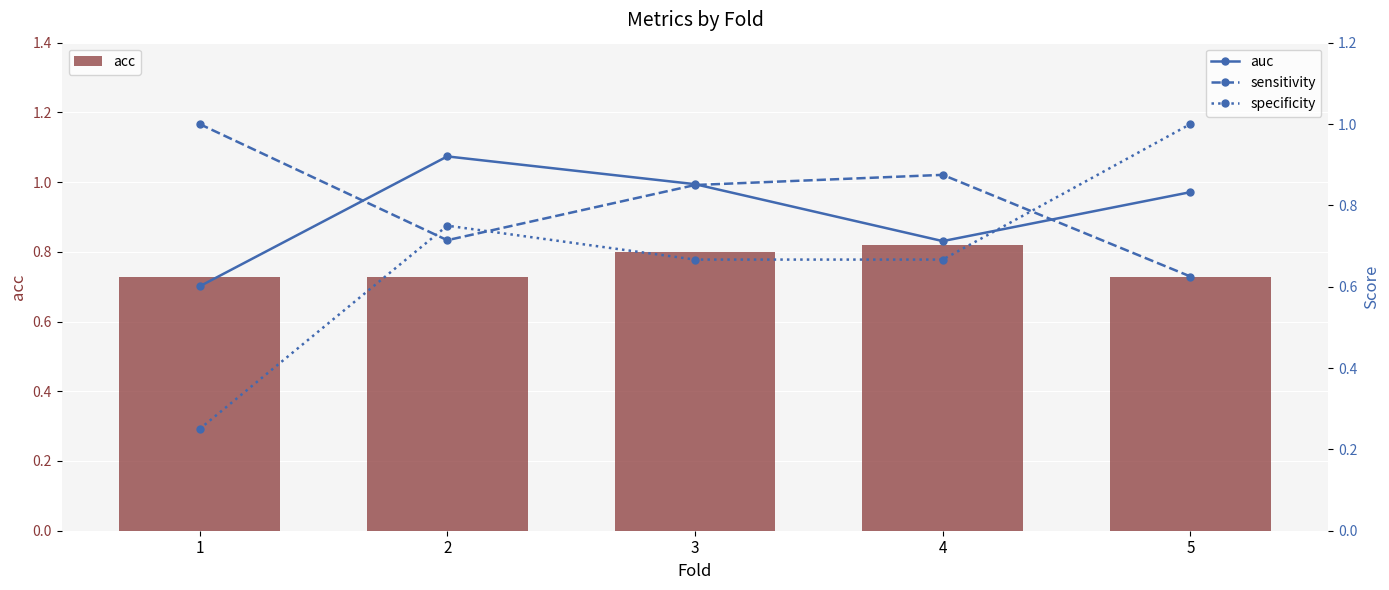

Are the bars grouped side by side (vs. stacked)?

Yes